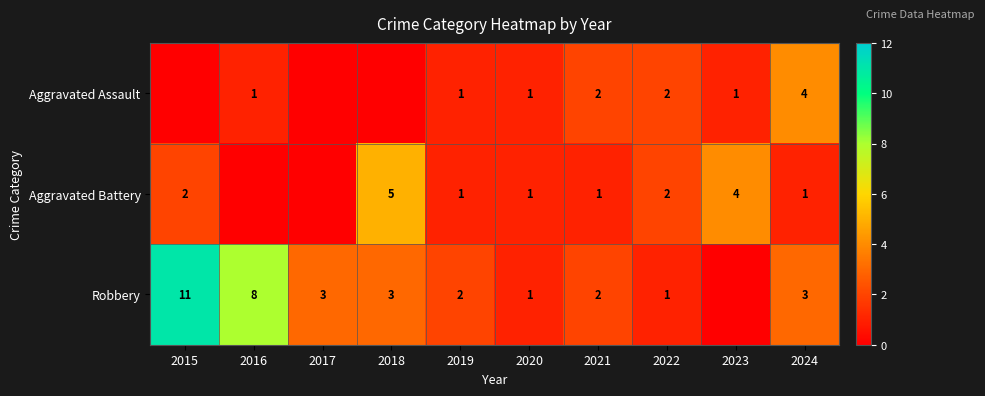

The value of Robbery at 2020 is 1. True or false?

True